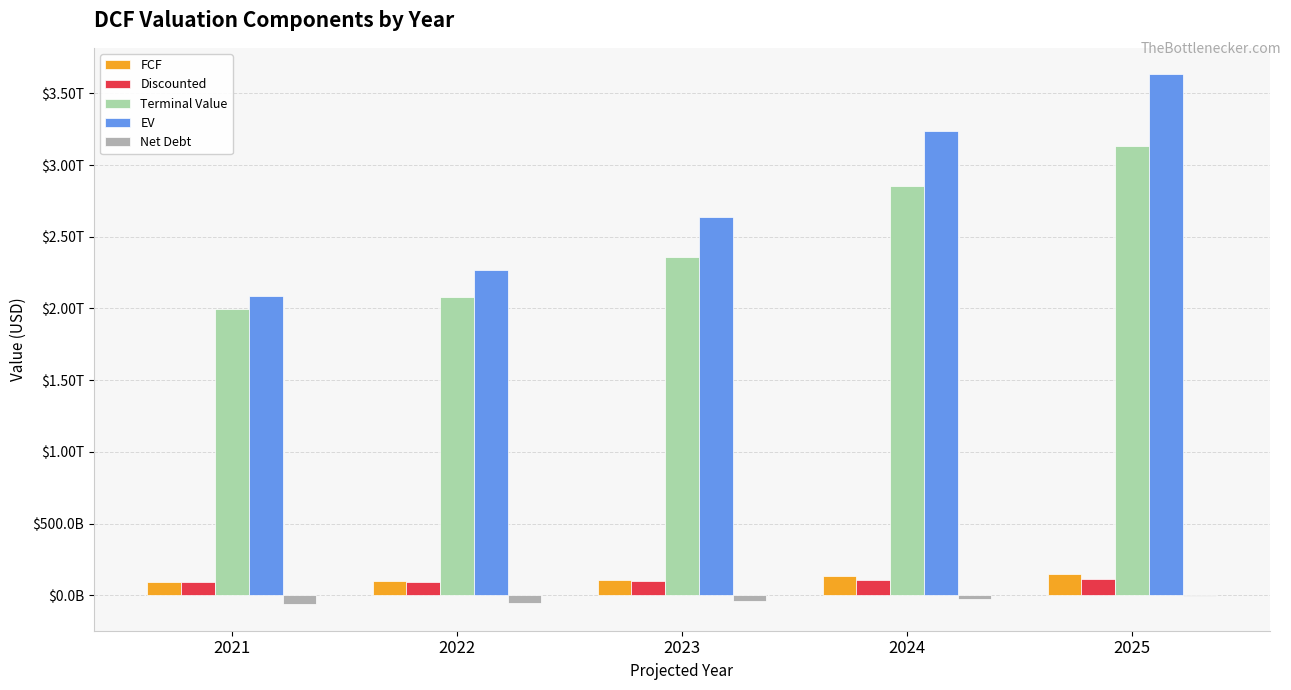

What are all the series names shown in the legend?

FCF, Discounted, Terminal Value, EV, Net Debt